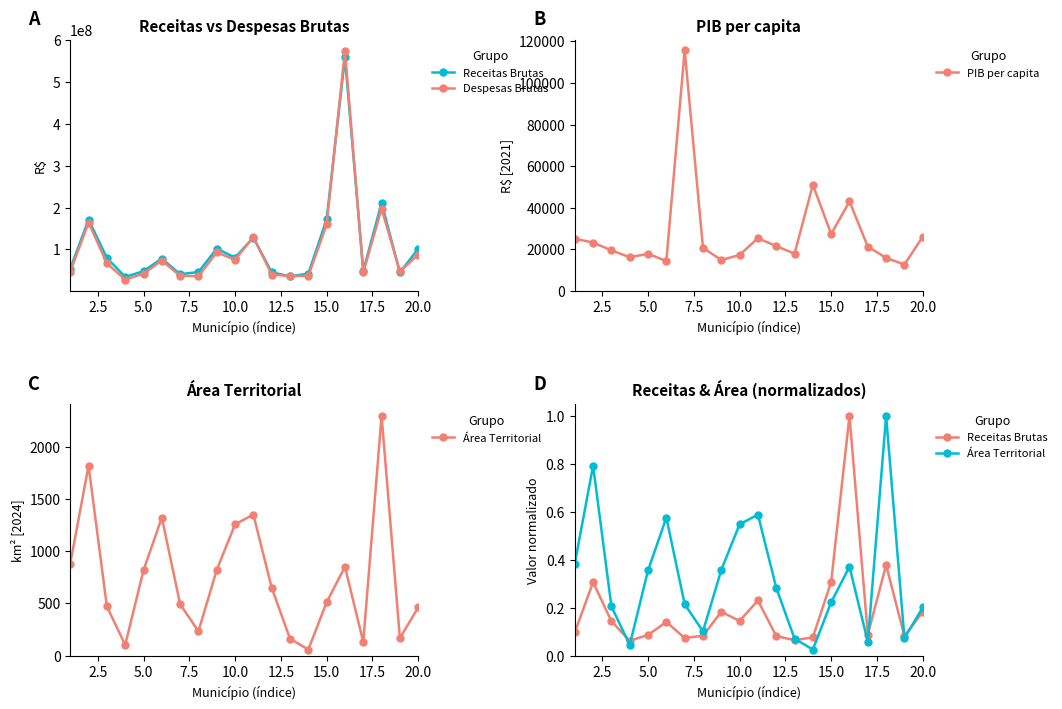

Reading right to left, extract all data points from this chart.

Receitas Brutas: 0.2	0.1	0.4	0.1	1.0	0.3	0.1	0.1	0.1	0.2	0.1	0.2	0.1	0.1	0.1	0.1	0.1	0.1	0.3	0.1
Despesas Brutas: 87685763.2	47677612.8	197177968.3	45694490.3	573714655.2	159669441.3	36913245.2	36532988.3	40086036.6	129716285.3	75527062.4	93128254.0	36531077.6	37046616.0	73654670.6	42314545.8	28148613.9	66949825.3	164326914.4	47058562.8
PIB per capita: 26133.8	12701.0	15925.0	21364.6	43049.7	27422.8	51065.1	17959.0	21608.5	25402.5	17329.3	14913.1	20762.5	115725.5	14421.1	17888.2	16247.1	19553.9	23266.1	25174.3
Área Territorial: 0.2	0.1	1.0	0.1	0.4	0.2	0.0	0.1	0.3	0.6	0.5	0.4	0.1	0.2	0.6	0.4	0.0	0.2	0.8	0.4